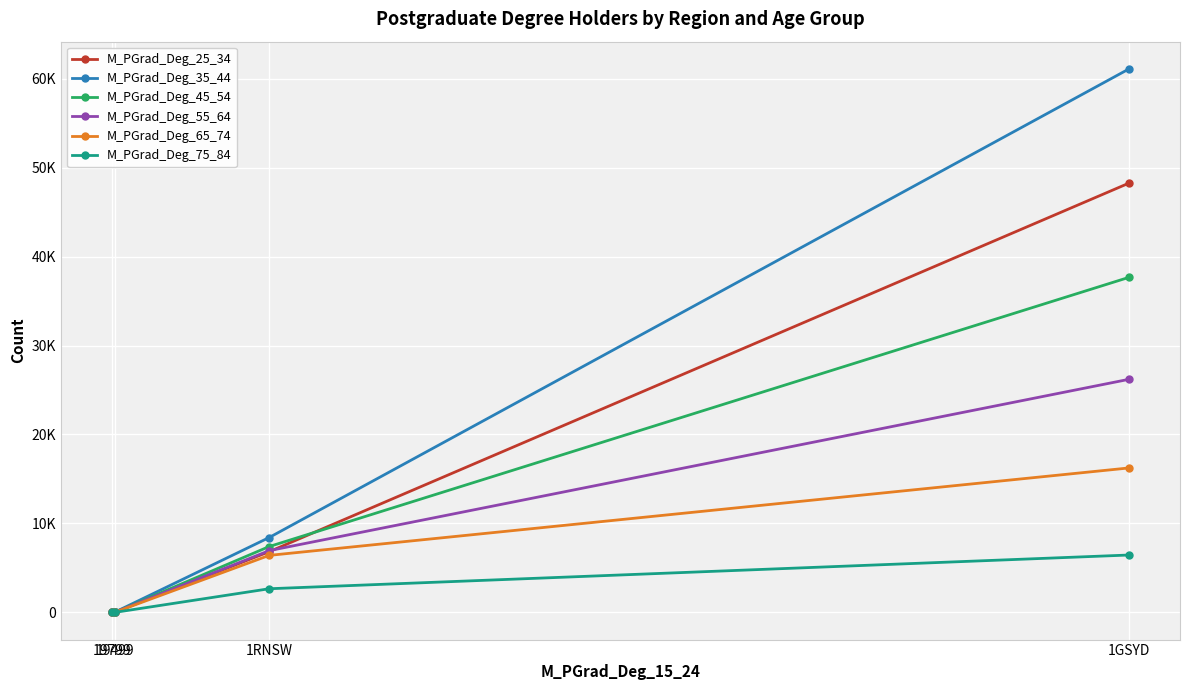

At how many categories does at least one series exceed 34168?

1